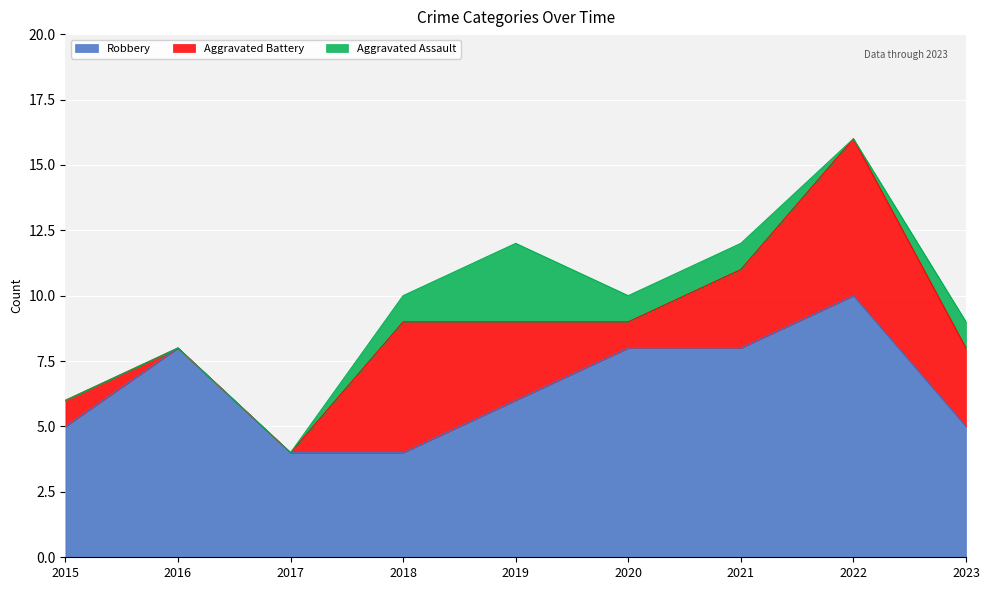

At 2018, list the series in order from largest to smallest.

Aggravated Battery, Robbery, Aggravated Assault